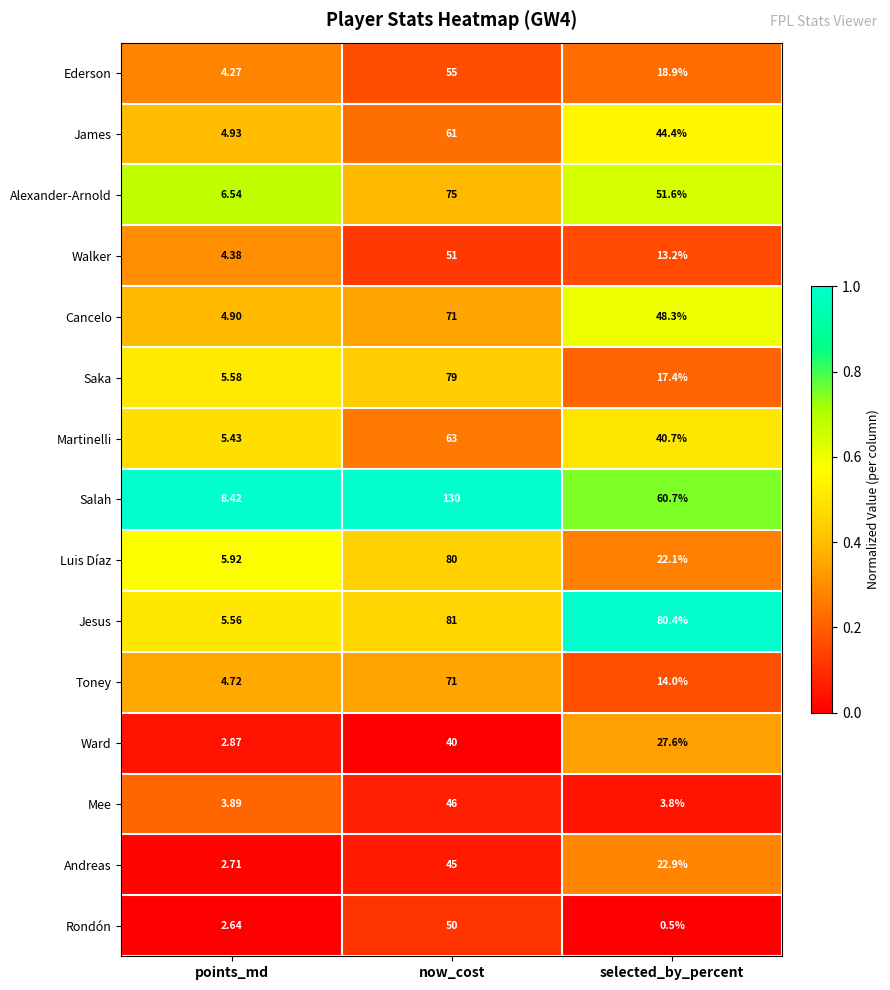

At which category is the sum across all series the highest?

now_cost